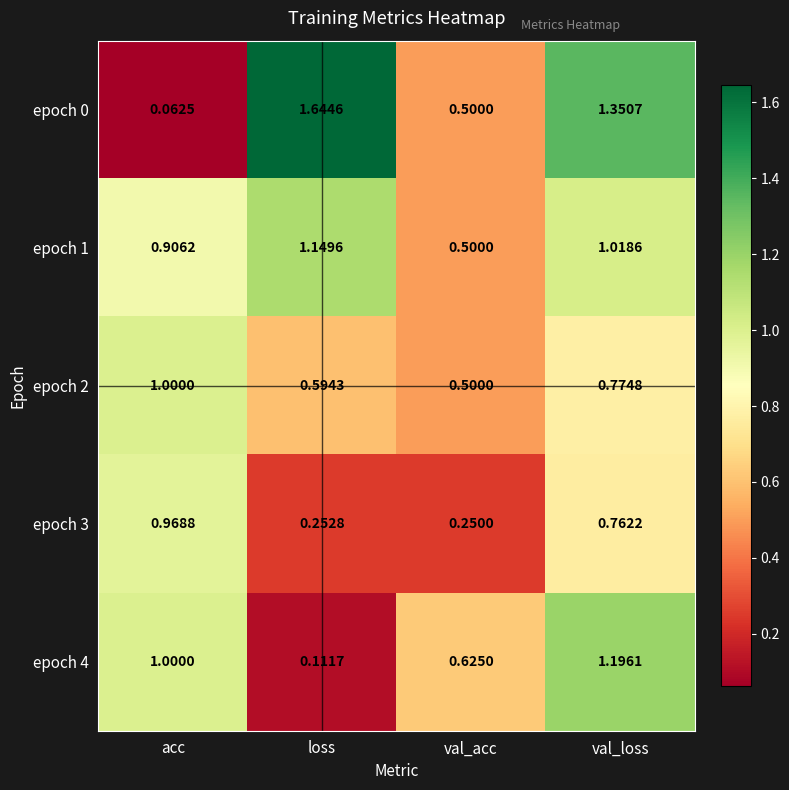

Rank the series by their maximum value, from highest to lowest.

epoch 0, epoch 4, epoch 1, epoch 2, epoch 3